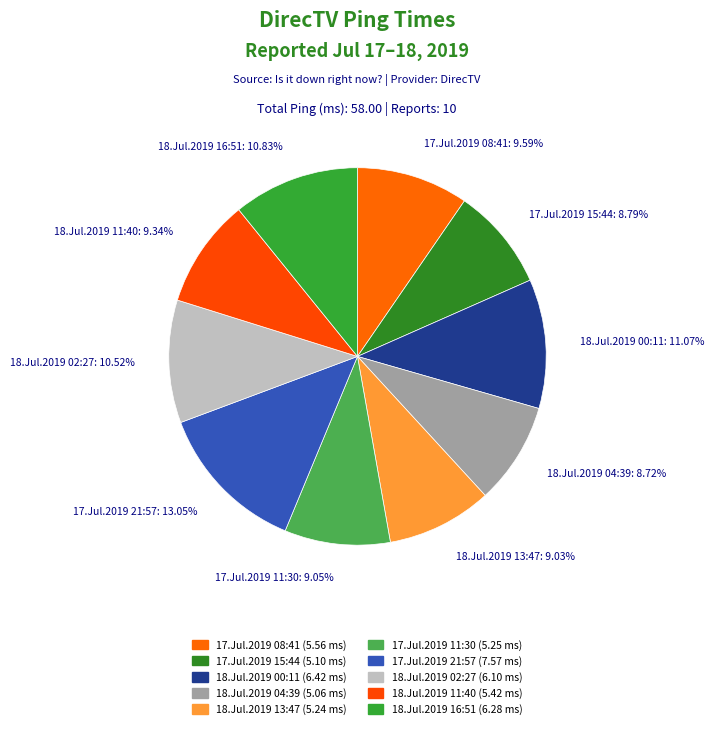

The 18.Jul.2019 02:27 slice represents 23% of the pie. True or false?

False